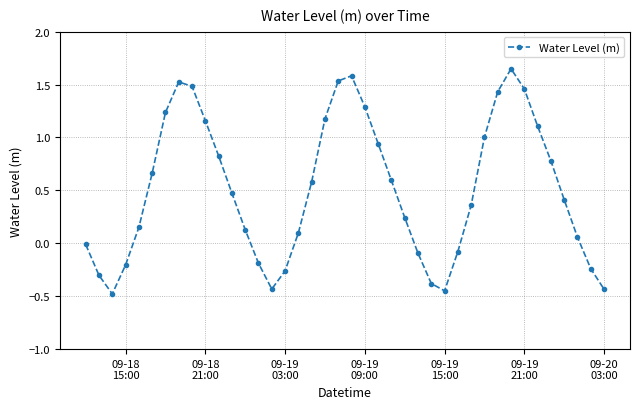

What is the smallest value displayed?

-0.5